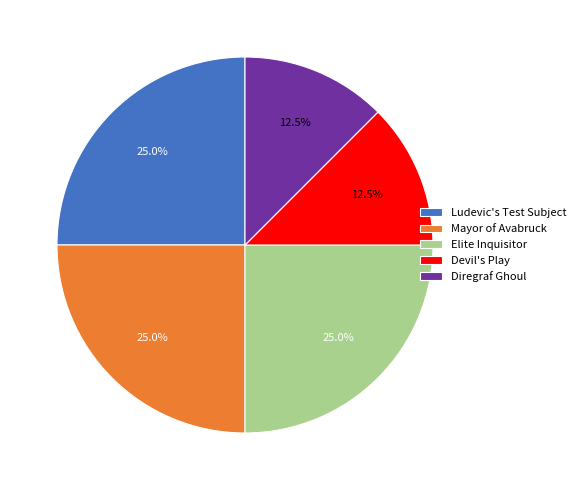

Does Mayor of Avabruck account for over 50% of the chart?

No